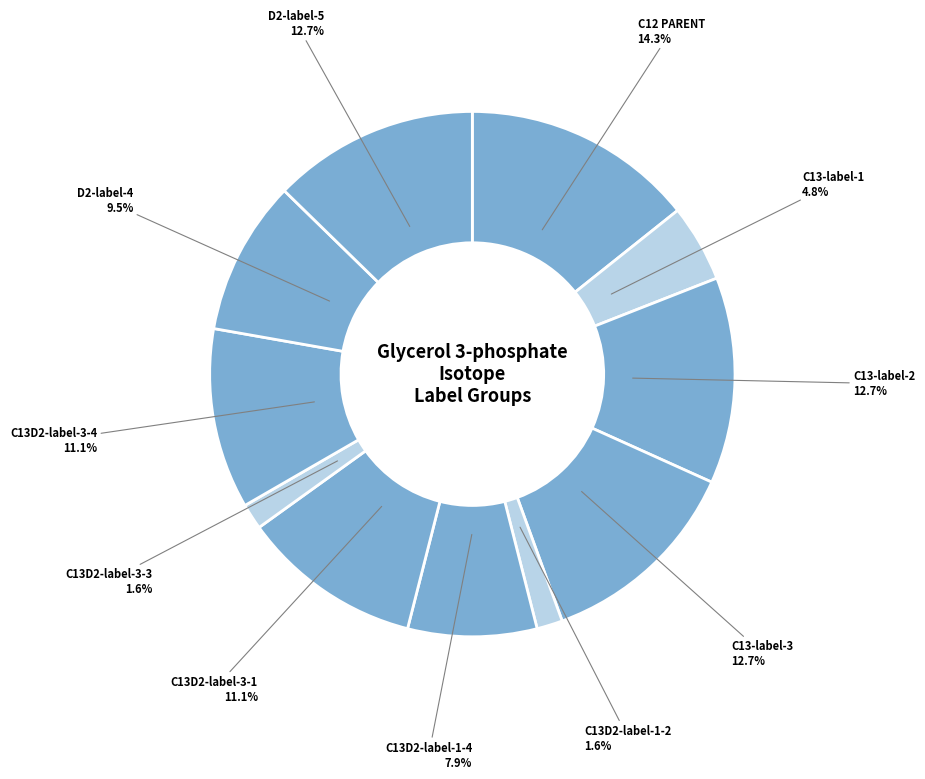

Which slice is the largest?

C12 PARENT